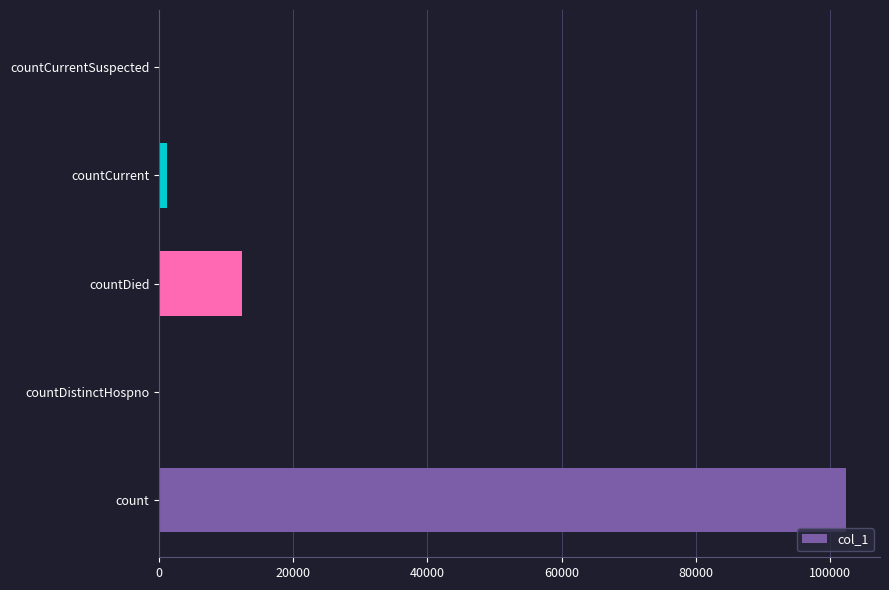

The chart shows a value of 0 at countDistinctHospno. True or false?

True